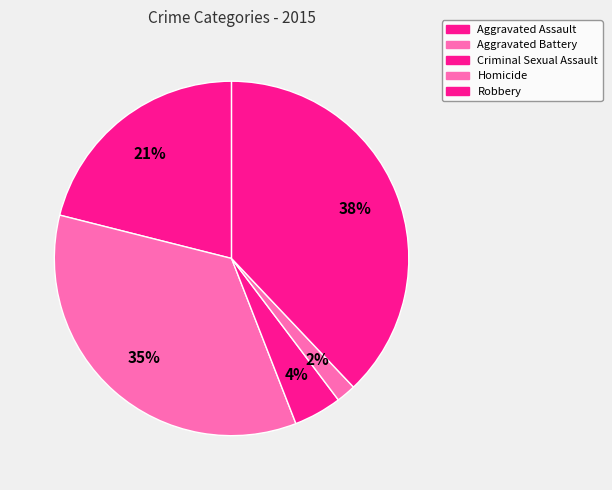

Is the sum of Aggravated Assault and Homicide greater than half?

No